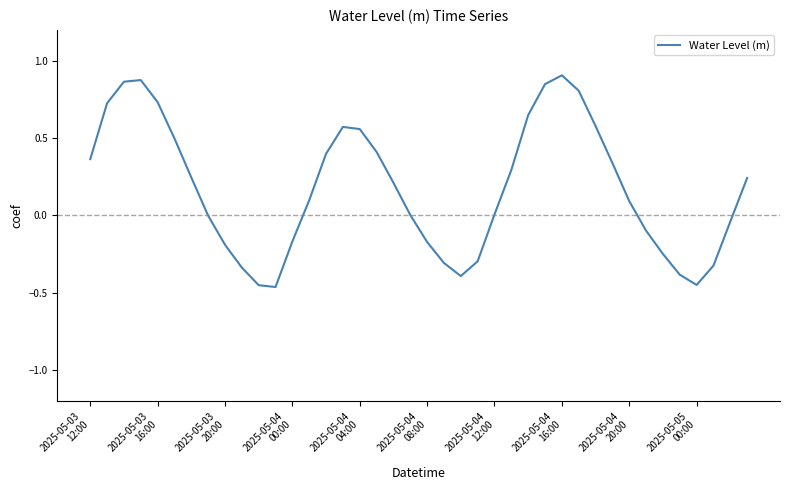

What is the difference between the maximum and minimum values?

1.4